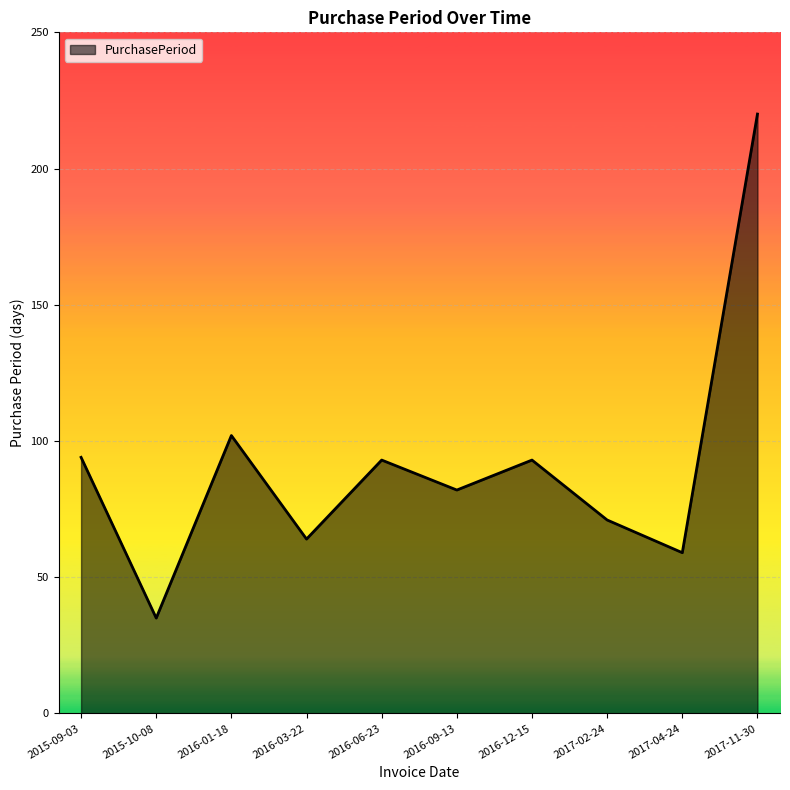

What position from the right is 2015-10-08?

9